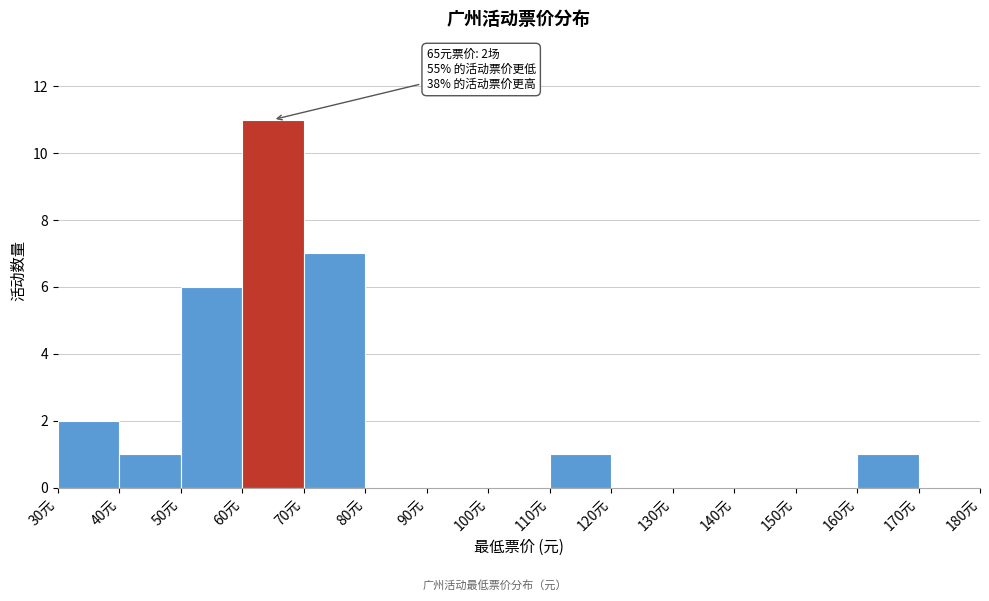

Which range on the x-axis has the tallest bar?

60 to 70